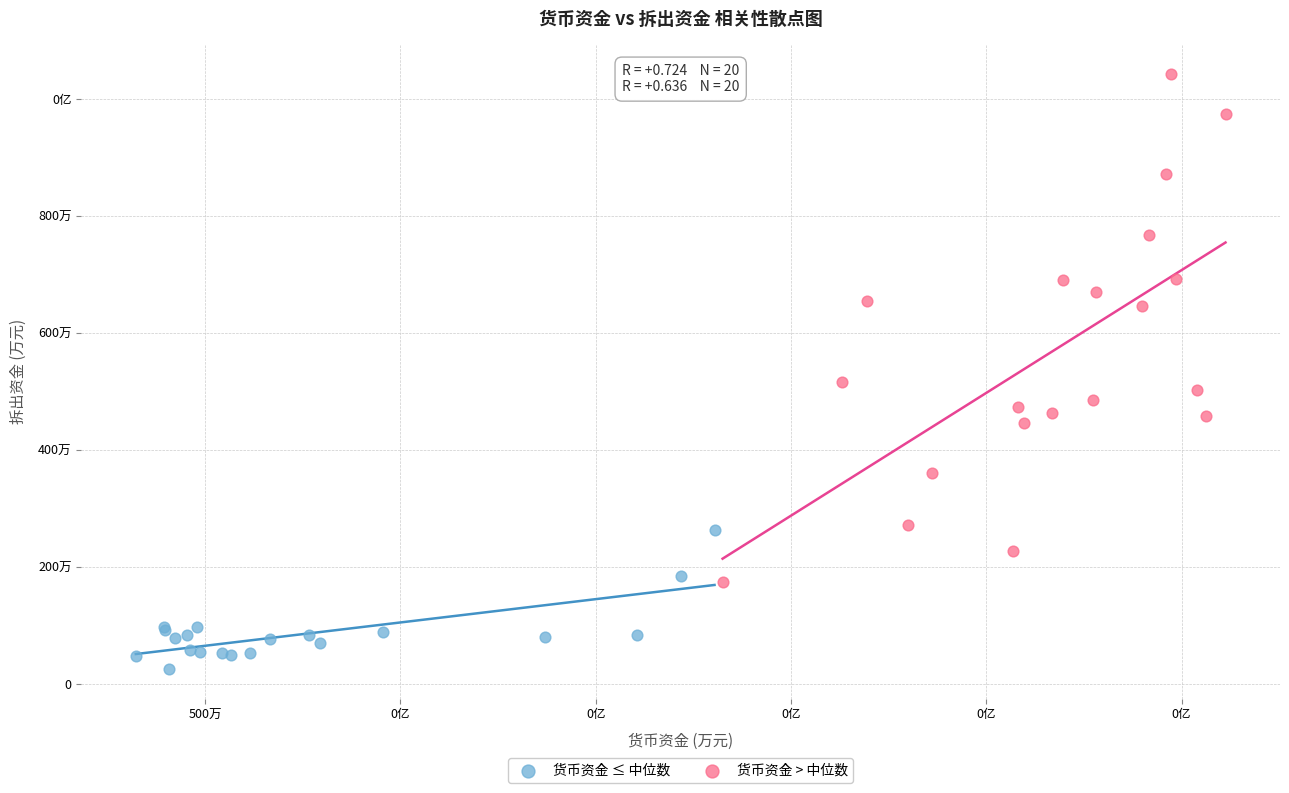

What are all the series names shown in the legend?

货币资金 ≤ 中位数, 货币资金 > 中位数